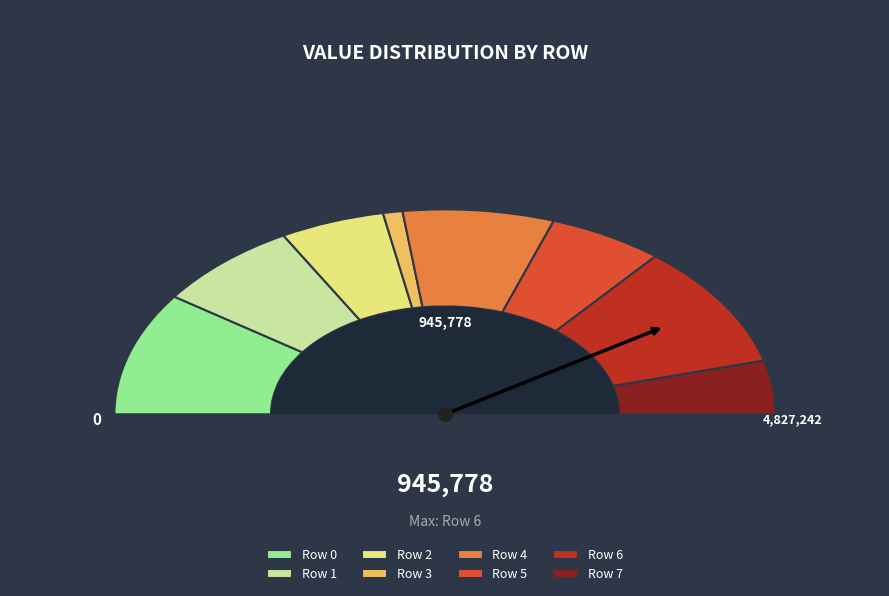

To the nearest percent, what is the combined percentage of Row 6 and Row 7?

28%